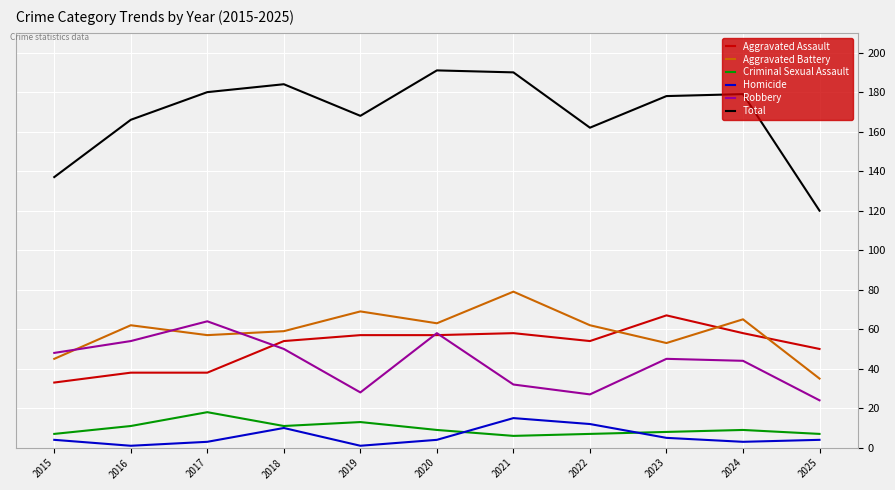

What is the sum of all Homicide values?

62